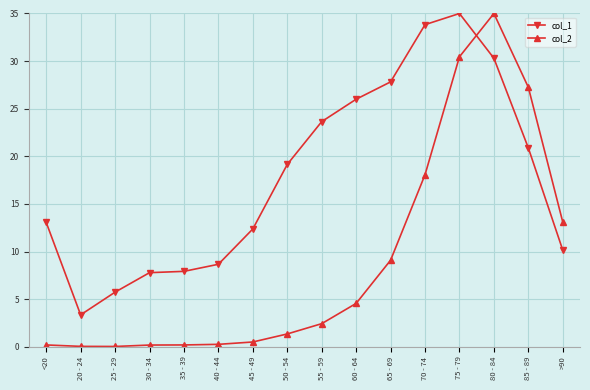

Read the col_2 value at <20.

0.2